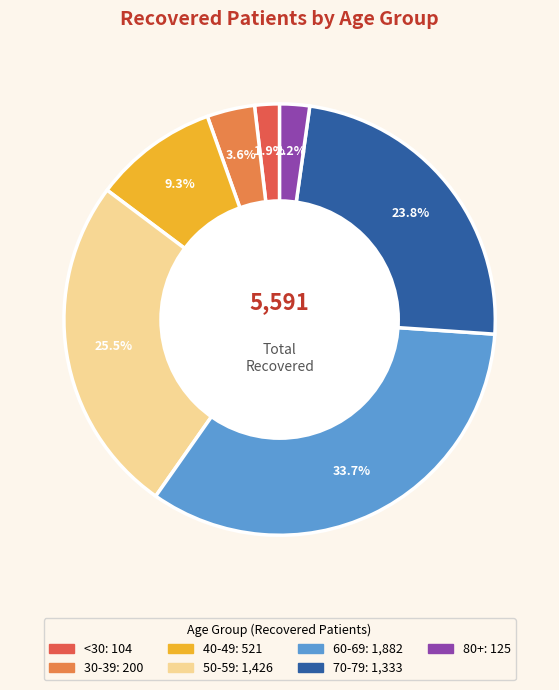

Does any single category account for the majority?

No